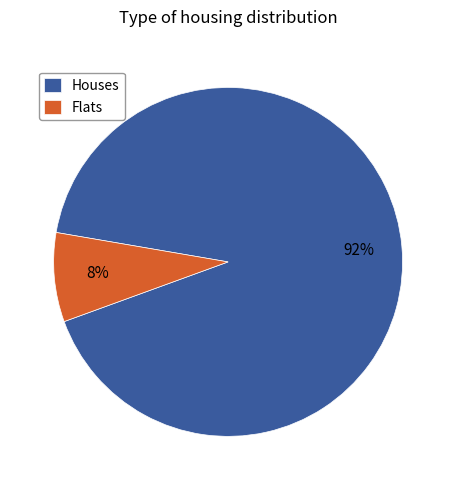

To the nearest percent, what percentage of the pie is Houses?

92%